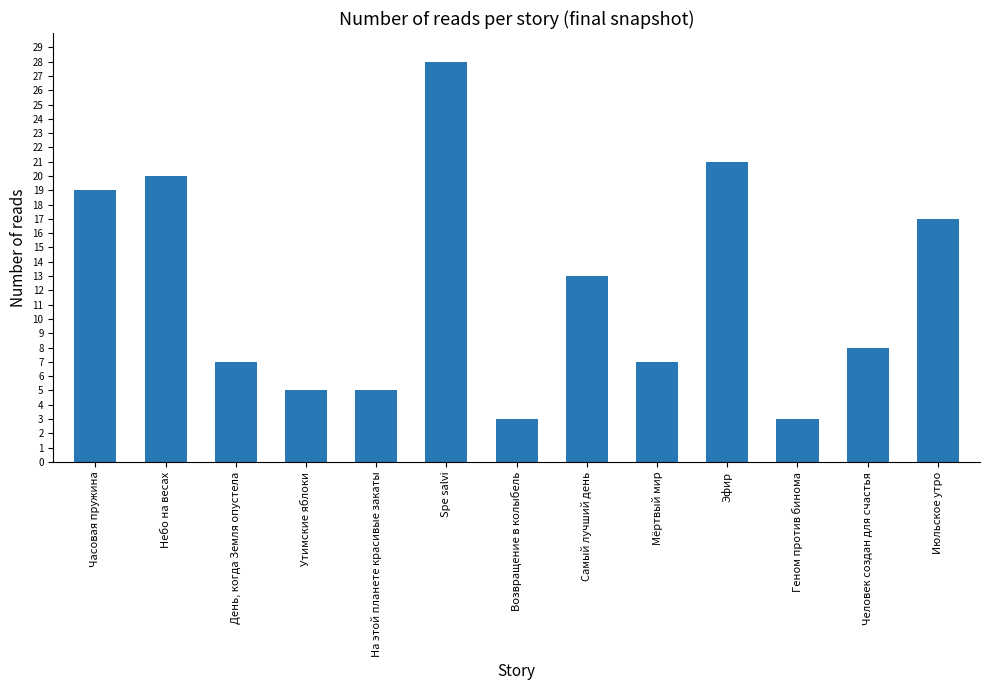

What is the average value?

12